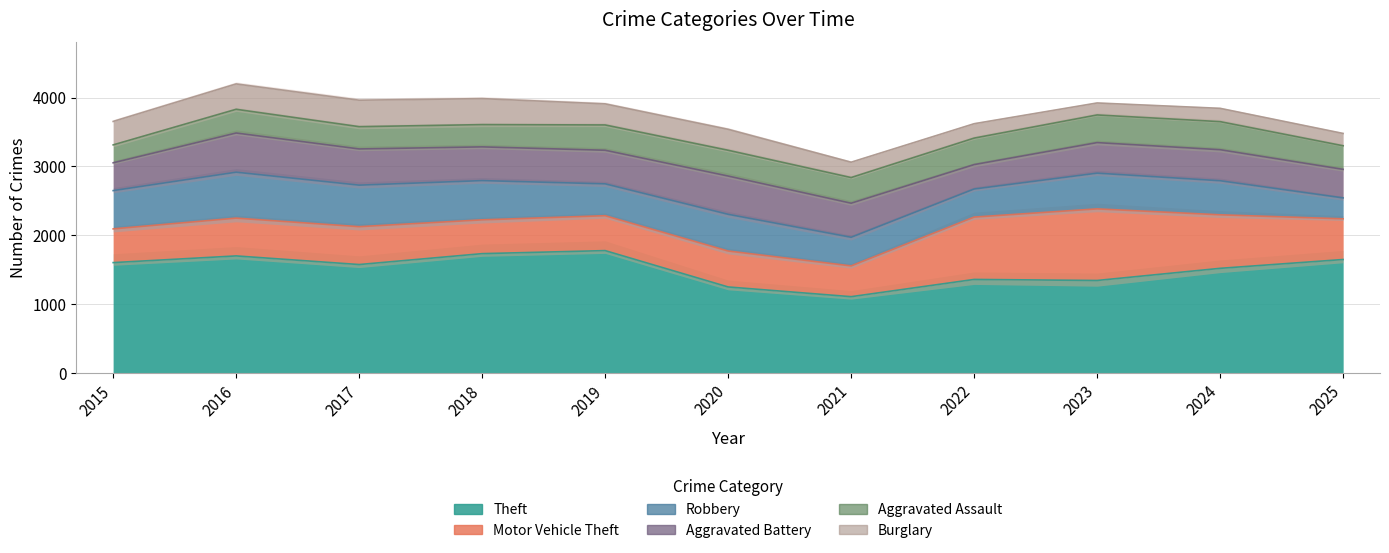

What is the average value of the Theft series?

1514